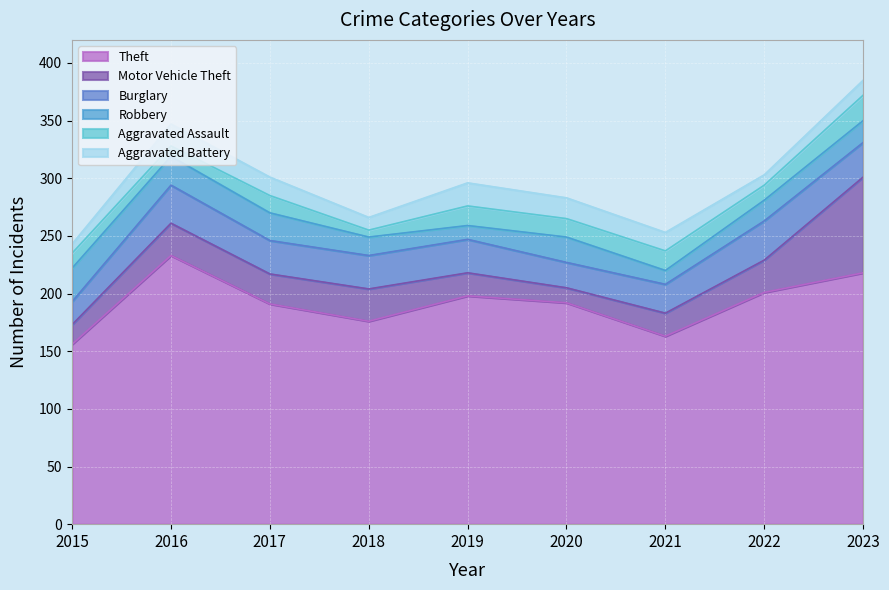

Rank the categories by Theft value from lowest to highest.

2015, 2021, 2018, 2017, 2020, 2019, 2022, 2023, 2016